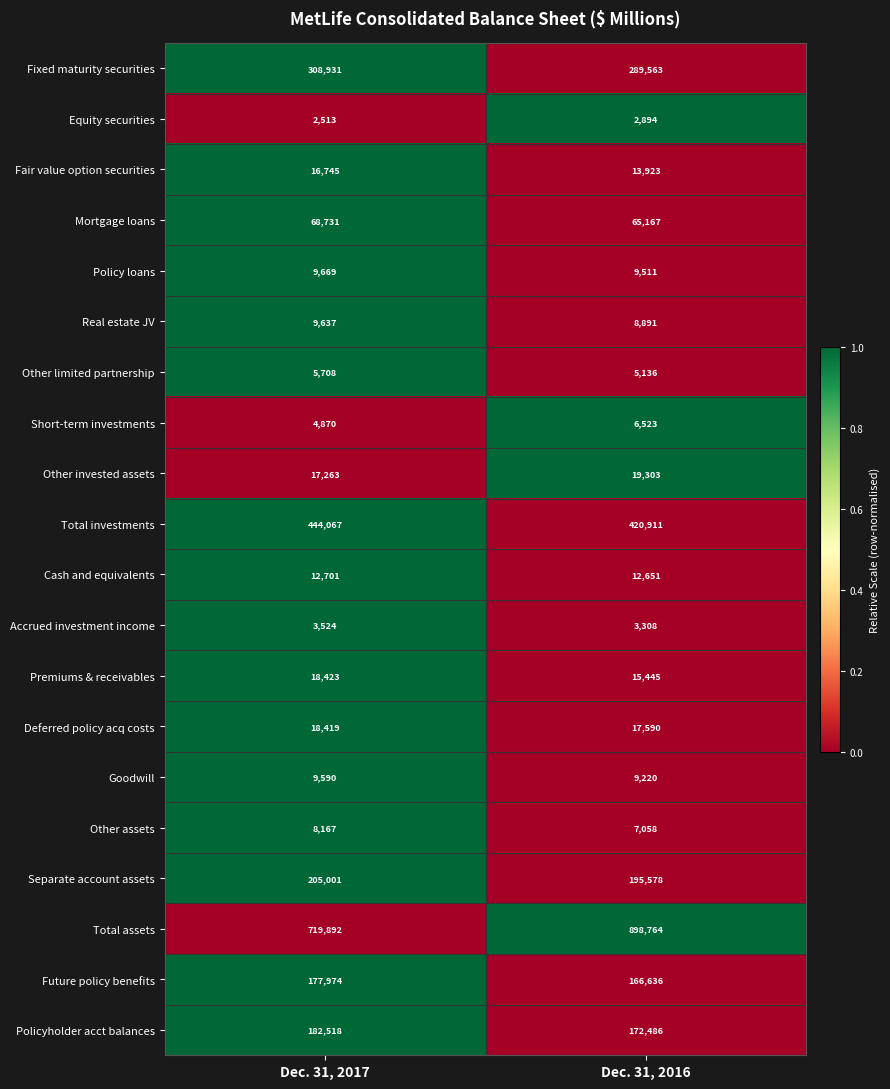

What is the difference between the highest and lowest values at Dec. 31, 2016?

895870